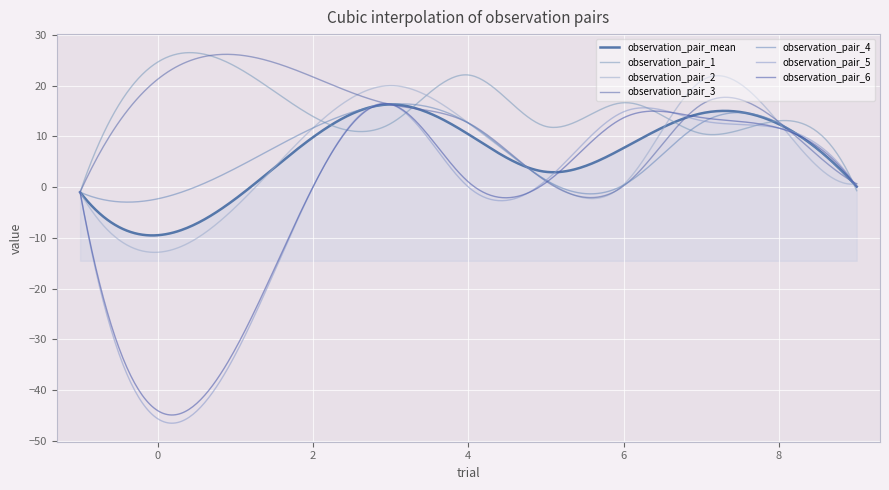

How many lines are shown in the chart?

7